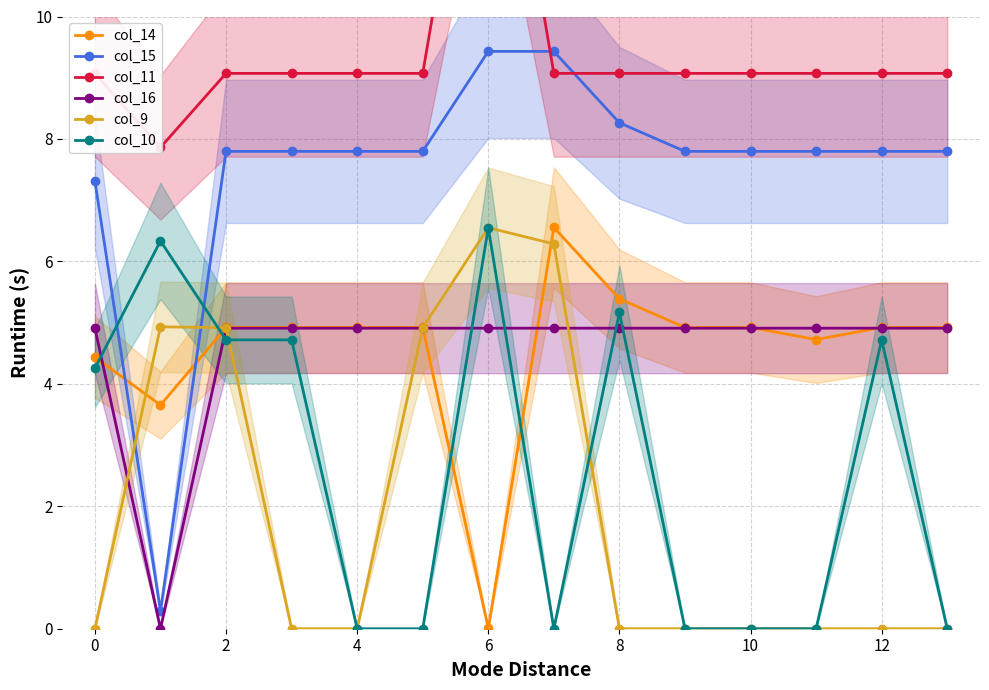

What is the difference between the highest and lowest values at 13?

9.1